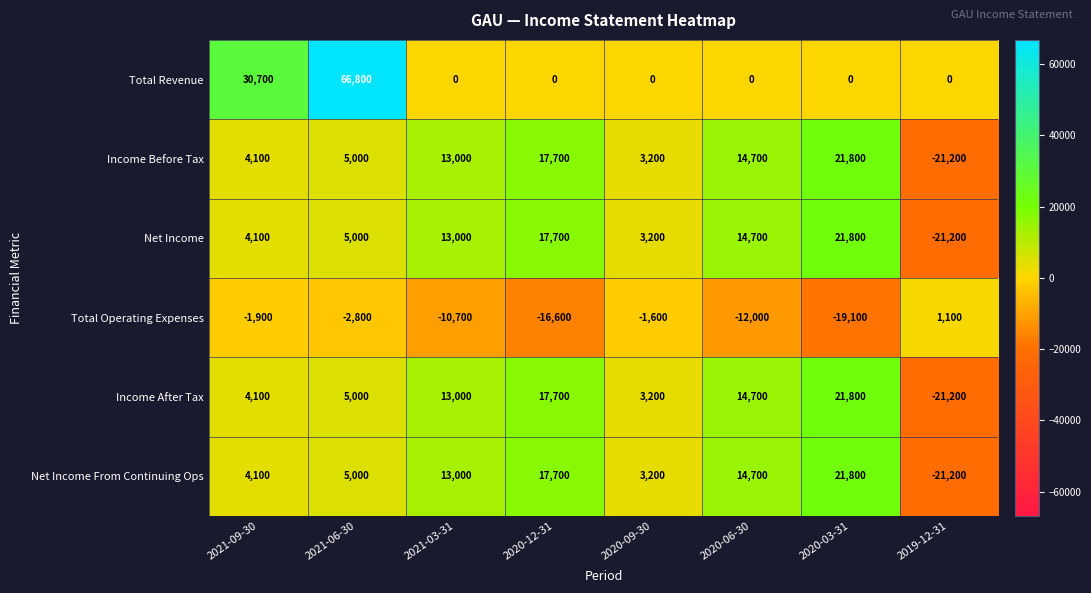

How many distinct data groups are displayed?

6